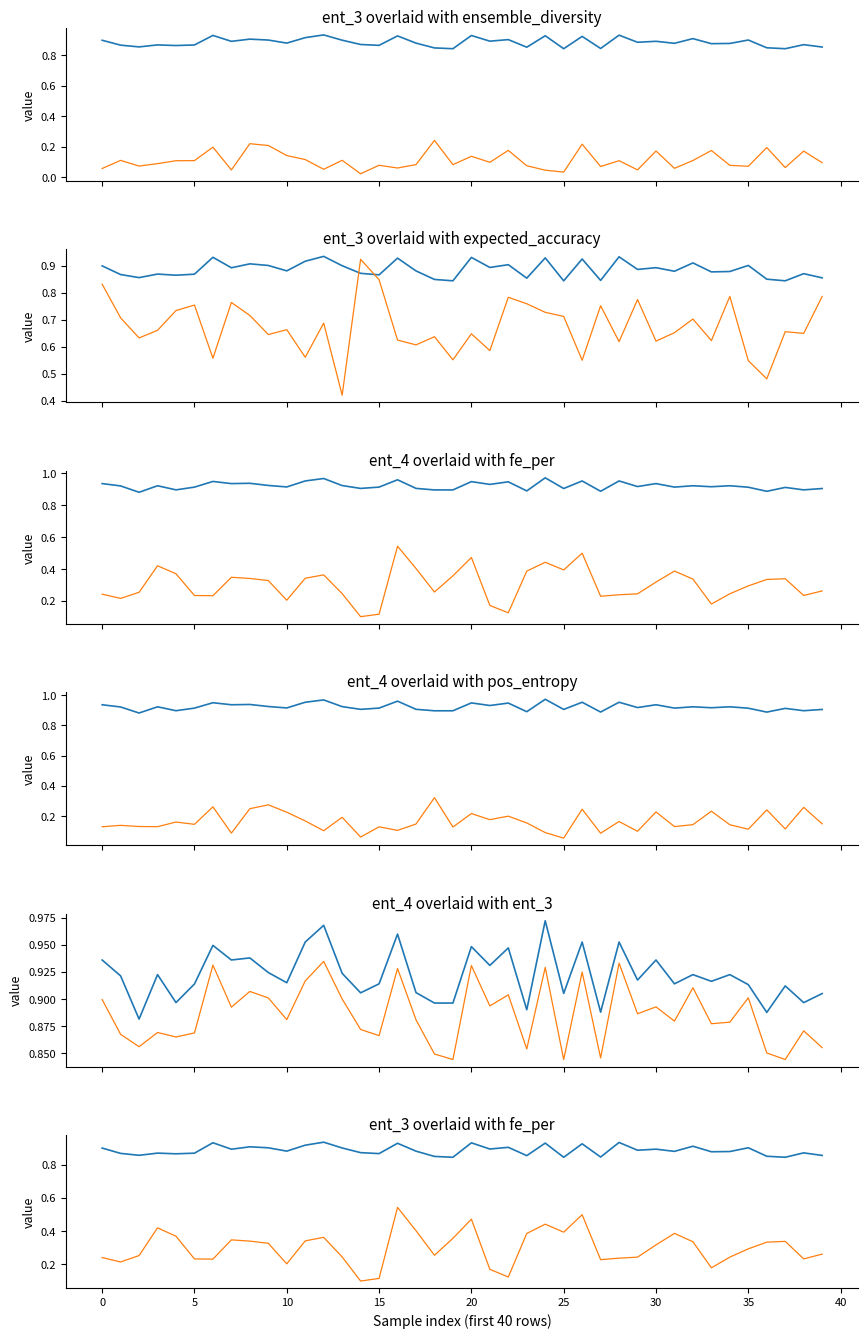

True or false: expected_accuracy has more than 1 interior local peaks.

True